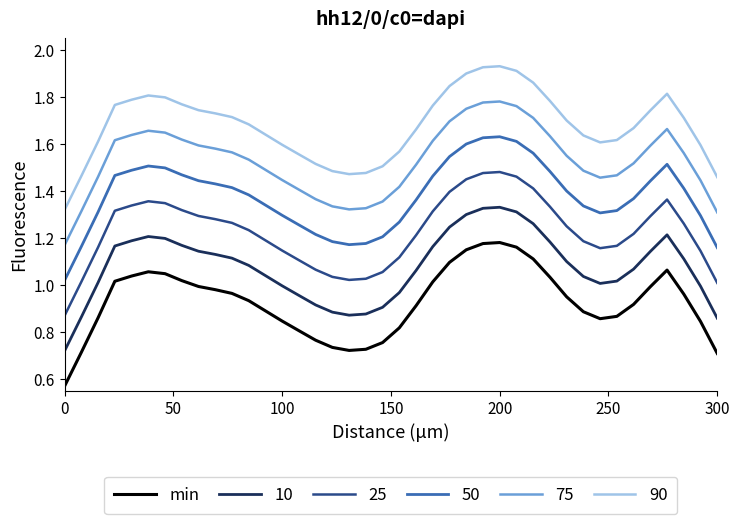

Rank the series by their average value, from highest to lowest.

90, 75, 50, 25, 10, min